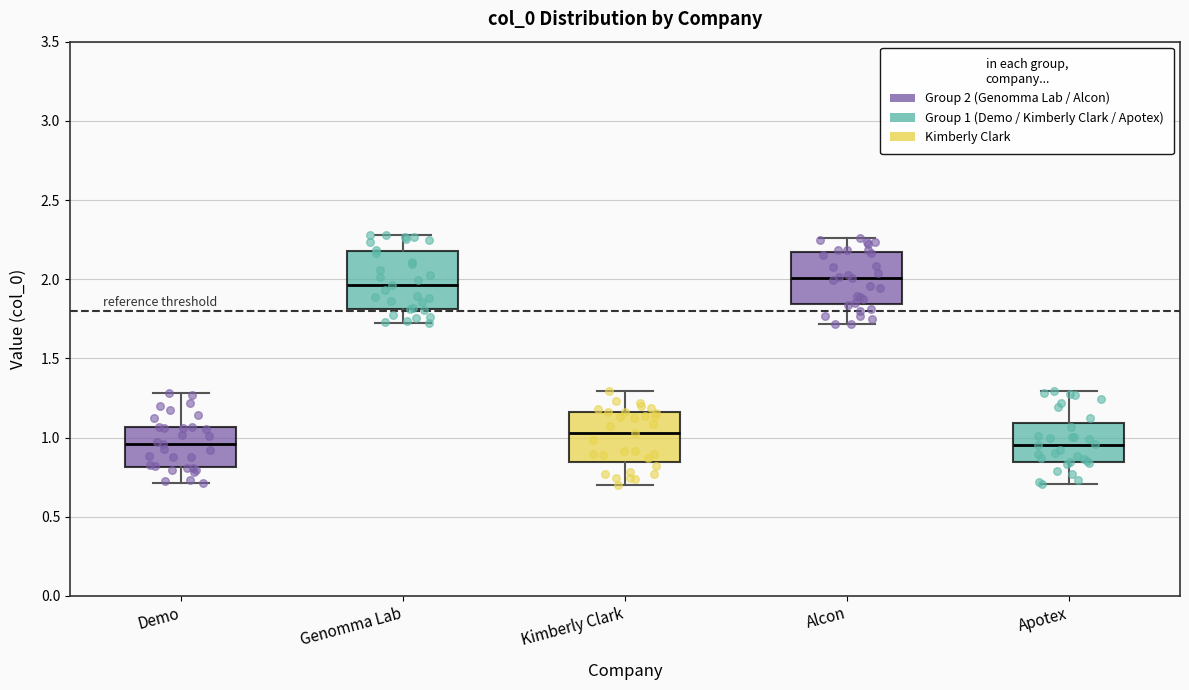

Reading left to right, read every box against the y-axis: the position of its median line, the range the box covers, and the ends of its whiskers. The values are not printed on the chart, so give them approximately, as read against the axis.

Demo: median 0.95, box 0.80 to 1.05, whiskers 0.70 to 1.30
Genomma Lab: median 1.95, box 1.80 to 2.20, whiskers 1.70 to 2.30
Kimberly Clark: median 1.05, box 0.85 to 1.15, whiskers 0.70 to 1.30
Alcon: median 2.00, box 1.85 to 2.15, whiskers 1.70 to 2.25
Apotex: median 0.95, box 0.85 to 1.10, whiskers 0.70 to 1.30